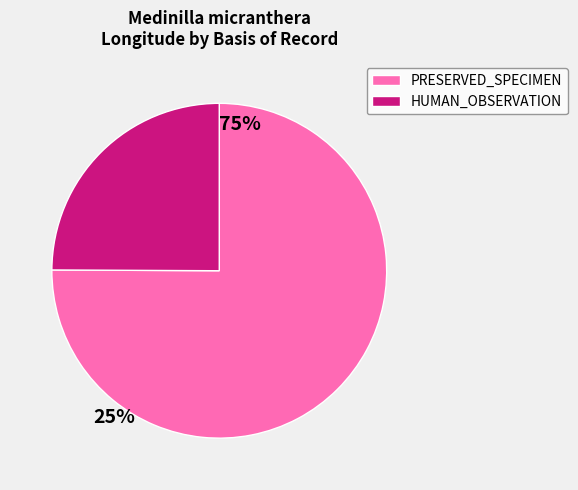

How many segments does this pie chart have?

2